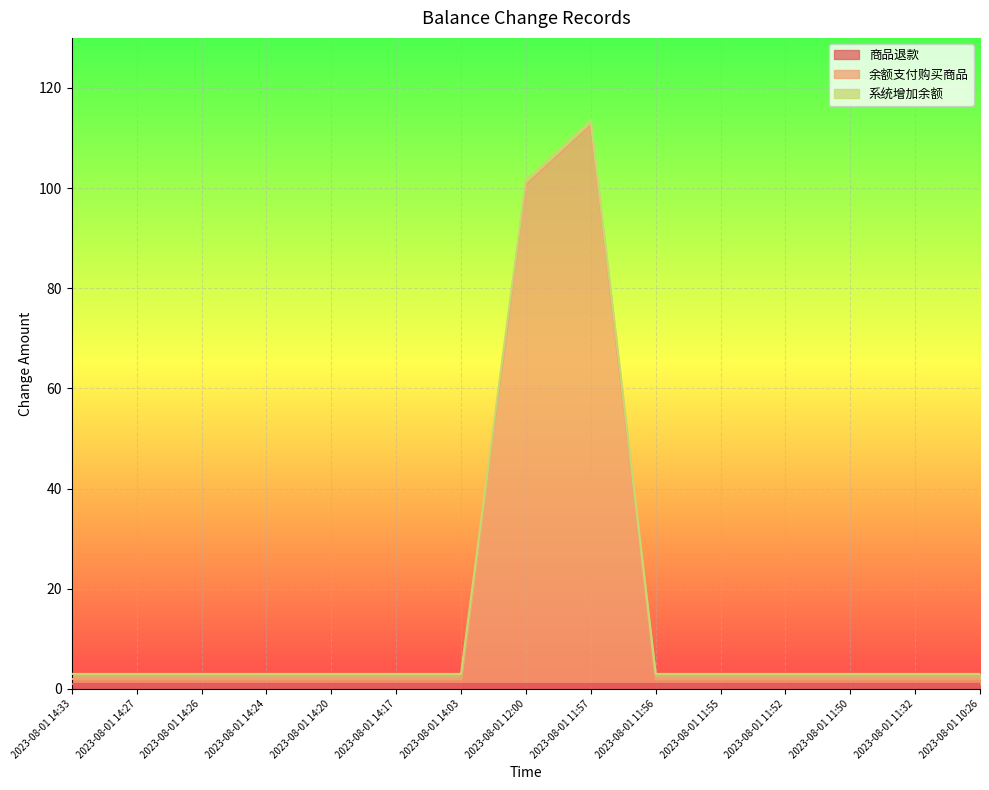

At 2023-08-01 12:00, list the series in order from smallest to largest.

商品退款, 系统增加余额, 余额支付购买商品